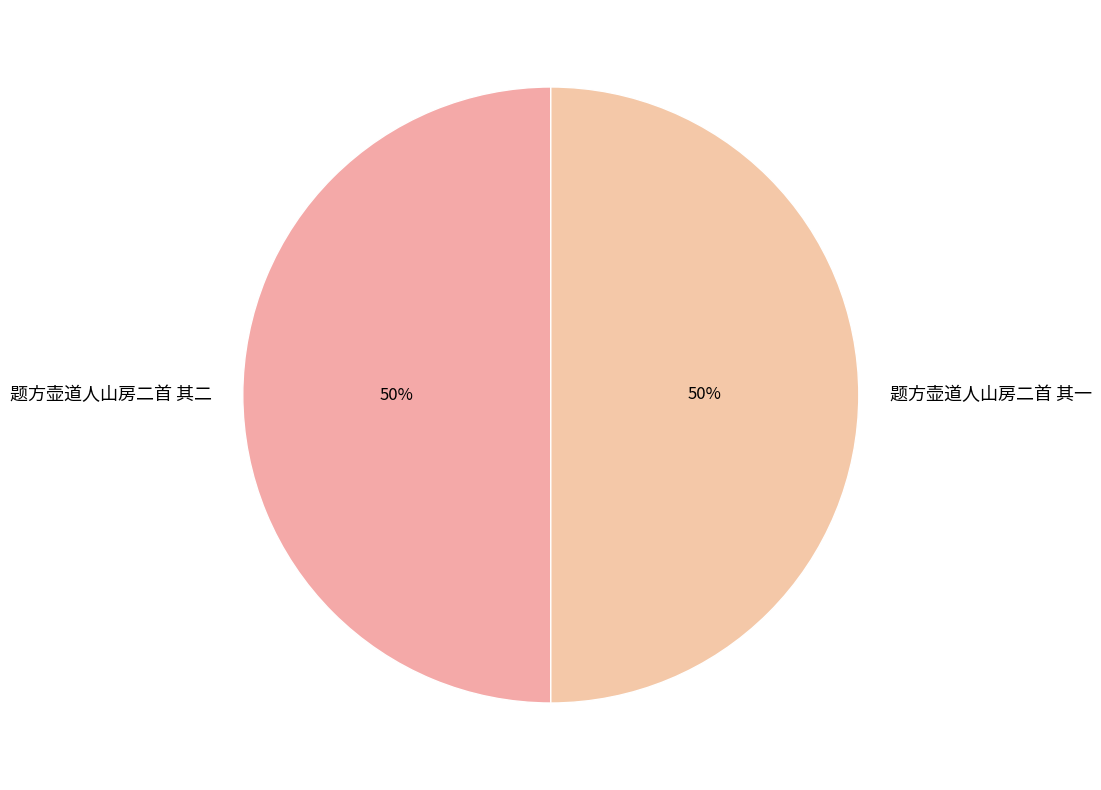

How many slices are in this pie chart?

2